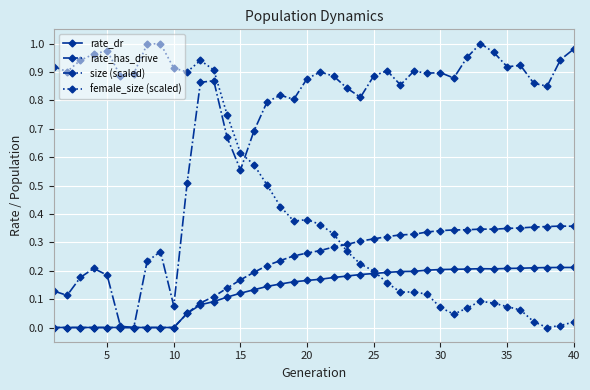

True or false: rate_dr has more than 0 points higher than both neighbors.

True